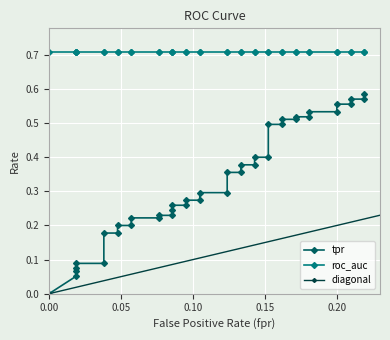

What is the value of the roc_auc point at the 2nd from the left?

0.7